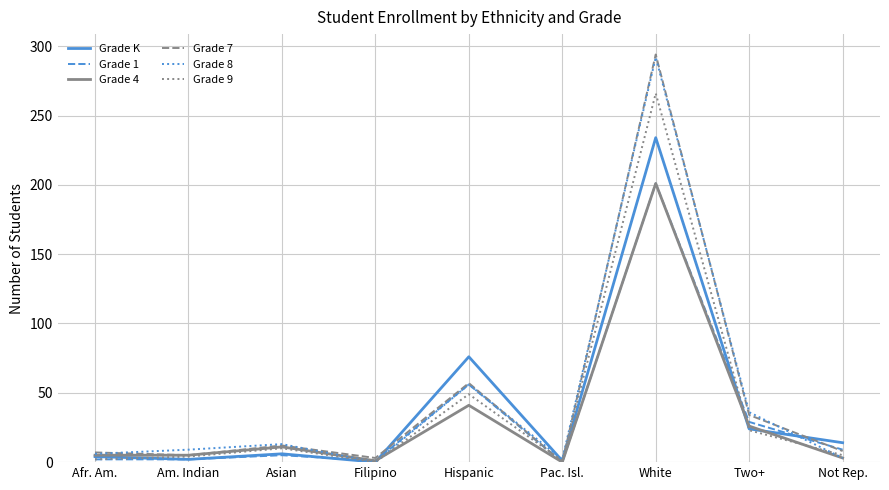

What position from the left is White?

7